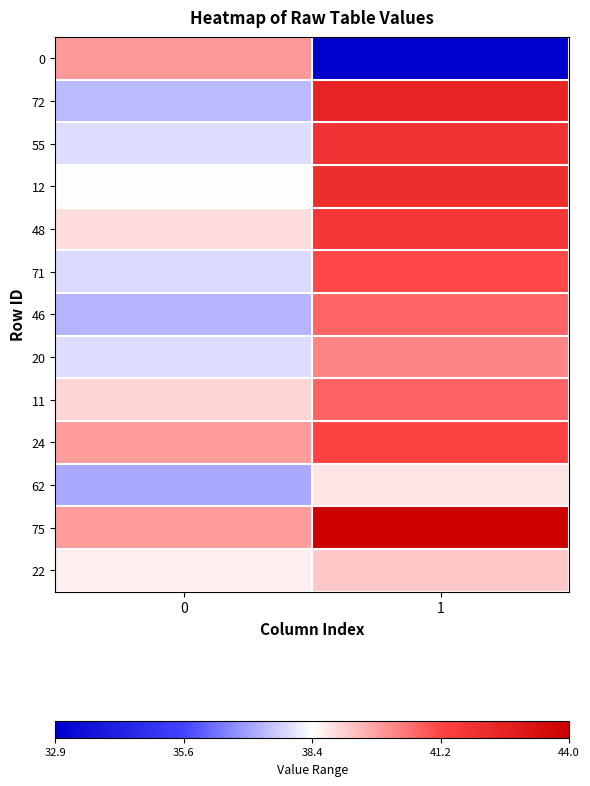

What is the difference between the highest and lowest values at 1?

11.2